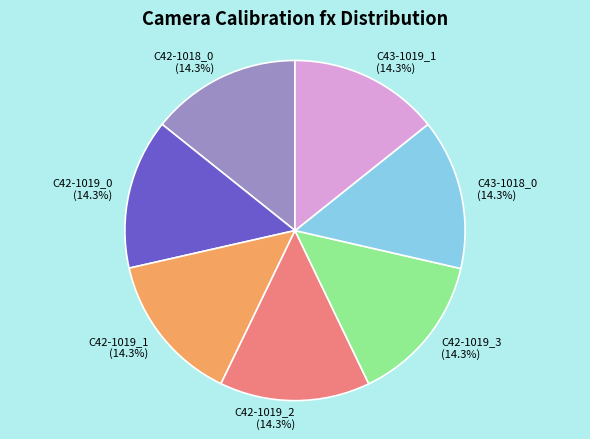

Count the number of slices in the pie.

7